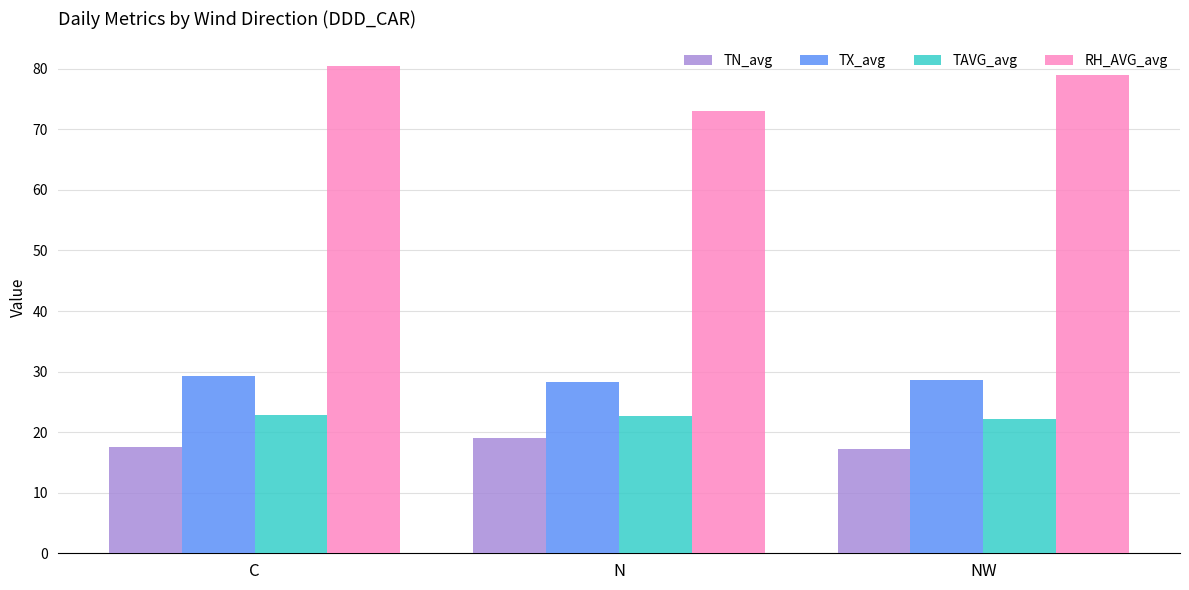

What is the difference between the TX_avg values at N and NW?

0.3